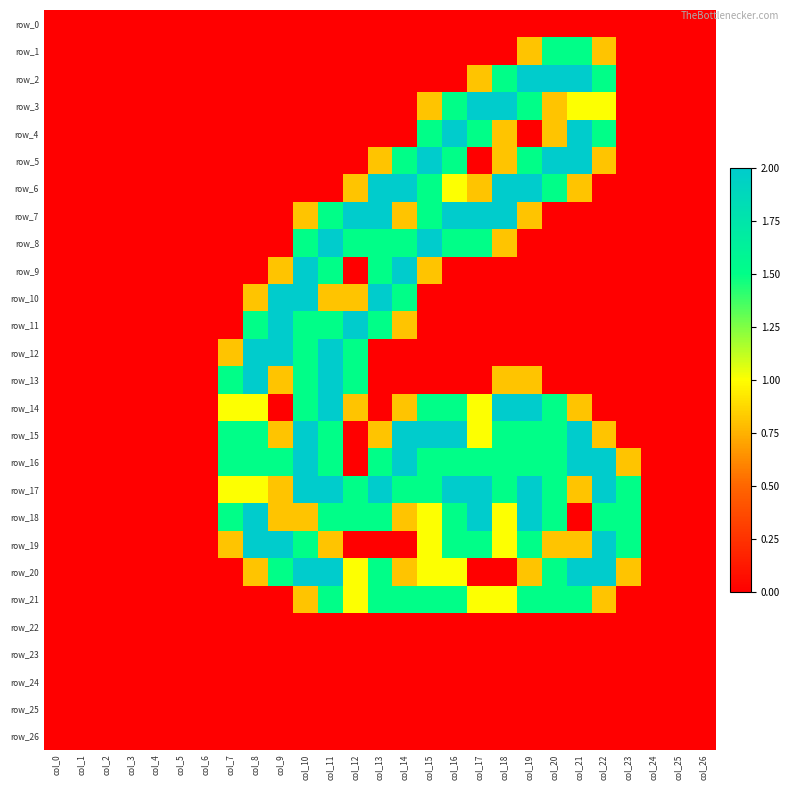

Reading left to right, transcribe all the data shown in this chart.

row_0: 0.0	0.0	0.0	0.0	0.0	0.0	0.0	0.0	0.0	0.0	0.0	0.0	0.0	0.0	0.0	0.0	0.0	0.0	0.0	0.0	0.0	0.0	0.0	0.0	0.0	0.0	0.0
row_1: 0.0	0.0	0.0	0.0	0.0	0.0	0.0	0.0	0.0	0.0	0.0	0.0	0.0	0.0	0.0	0.0	0.0	0.0	0.0	0.8	1.5	1.5	0.8	0.0	0.0	0.0	0.0
row_2: 0.0	0.0	0.0	0.0	0.0	0.0	0.0	0.0	0.0	0.0	0.0	0.0	0.0	0.0	0.0	0.0	0.0	0.8	1.5	2.0	2.0	2.0	1.5	0.0	0.0	0.0	0.0
row_3: 0.0	0.0	0.0	0.0	0.0	0.0	0.0	0.0	0.0	0.0	0.0	0.0	0.0	0.0	0.0	0.8	1.5	2.0	2.0	1.5	0.8	1.0	1.0	0.0	0.0	0.0	0.0
row_4: 0.0	0.0	0.0	0.0	0.0	0.0	0.0	0.0	0.0	0.0	0.0	0.0	0.0	0.0	0.0	1.5	2.0	1.5	0.8	0.0	0.8	2.0	1.5	0.0	0.0	0.0	0.0
row_5: 0.0	0.0	0.0	0.0	0.0	0.0	0.0	0.0	0.0	0.0	0.0	0.0	0.0	0.8	1.5	2.0	1.5	0.0	0.8	1.5	2.0	2.0	0.8	0.0	0.0	0.0	0.0
row_6: 0.0	0.0	0.0	0.0	0.0	0.0	0.0	0.0	0.0	0.0	0.0	0.0	0.8	2.0	2.0	1.5	1.0	0.8	2.0	2.0	1.5	0.8	0.0	0.0	0.0	0.0	0.0
row_7: 0.0	0.0	0.0	0.0	0.0	0.0	0.0	0.0	0.0	0.0	0.8	1.5	2.0	2.0	0.8	1.5	2.0	2.0	2.0	0.8	0.0	0.0	0.0	0.0	0.0	0.0	0.0
row_8: 0.0	0.0	0.0	0.0	0.0	0.0	0.0	0.0	0.0	0.0	1.5	2.0	1.5	1.5	1.5	2.0	1.5	1.5	0.8	0.0	0.0	0.0	0.0	0.0	0.0	0.0	0.0
row_9: 0.0	0.0	0.0	0.0	0.0	0.0	0.0	0.0	0.0	0.8	2.0	1.5	0.0	1.5	2.0	0.8	0.0	0.0	0.0	0.0	0.0	0.0	0.0	0.0	0.0	0.0	0.0
row_10: 0.0	0.0	0.0	0.0	0.0	0.0	0.0	0.0	0.8	2.0	2.0	0.8	0.8	2.0	1.5	0.0	0.0	0.0	0.0	0.0	0.0	0.0	0.0	0.0	0.0	0.0	0.0
row_11: 0.0	0.0	0.0	0.0	0.0	0.0	0.0	0.0	1.5	2.0	1.5	1.5	2.0	1.5	0.8	0.0	0.0	0.0	0.0	0.0	0.0	0.0	0.0	0.0	0.0	0.0	0.0
row_12: 0.0	0.0	0.0	0.0	0.0	0.0	0.0	0.8	2.0	2.0	1.5	2.0	1.5	0.0	0.0	0.0	0.0	0.0	0.0	0.0	0.0	0.0	0.0	0.0	0.0	0.0	0.0
row_13: 0.0	0.0	0.0	0.0	0.0	0.0	0.0	1.5	2.0	0.8	1.5	2.0	1.5	0.0	0.0	0.0	0.0	0.0	0.8	0.8	0.0	0.0	0.0	0.0	0.0	0.0	0.0
row_14: 0.0	0.0	0.0	0.0	0.0	0.0	0.0	1.0	1.0	0.0	1.5	2.0	0.8	0.0	0.8	1.5	1.5	1.0	2.0	2.0	1.5	0.8	0.0	0.0	0.0	0.0	0.0
row_15: 0.0	0.0	0.0	0.0	0.0	0.0	0.0	1.5	1.5	0.8	2.0	1.5	0.0	0.8	2.0	2.0	2.0	1.0	1.5	1.5	1.5	2.0	0.8	0.0	0.0	0.0	0.0
row_16: 0.0	0.0	0.0	0.0	0.0	0.0	0.0	1.5	1.5	1.5	2.0	1.5	0.0	1.5	2.0	1.5	1.5	1.5	1.5	1.5	1.5	2.0	2.0	0.8	0.0	0.0	0.0
row_17: 0.0	0.0	0.0	0.0	0.0	0.0	0.0	1.0	1.0	0.8	2.0	2.0	1.5	2.0	1.5	1.5	2.0	2.0	1.5	2.0	1.5	0.8	2.0	1.5	0.0	0.0	0.0
row_18: 0.0	0.0	0.0	0.0	0.0	0.0	0.0	1.5	2.0	0.8	0.8	1.5	1.5	1.5	0.8	1.0	1.5	2.0	1.0	2.0	1.5	0.0	1.5	1.5	0.0	0.0	0.0
row_19: 0.0	0.0	0.0	0.0	0.0	0.0	0.0	0.8	2.0	2.0	1.5	0.8	0.0	0.0	0.0	1.0	1.5	1.5	1.0	1.5	0.8	0.8	2.0	1.5	0.0	0.0	0.0
row_20: 0.0	0.0	0.0	0.0	0.0	0.0	0.0	0.0	0.8	1.5	2.0	2.0	1.0	1.5	0.8	1.0	1.0	0.0	0.0	0.8	1.5	2.0	2.0	0.8	0.0	0.0	0.0
row_21: 0.0	0.0	0.0	0.0	0.0	0.0	0.0	0.0	0.0	0.0	0.8	1.5	1.0	1.5	1.5	1.5	1.5	1.0	1.0	1.5	1.5	1.5	0.8	0.0	0.0	0.0	0.0
row_22: 0.0	0.0	0.0	0.0	0.0	0.0	0.0	0.0	0.0	0.0	0.0	0.0	0.0	0.0	0.0	0.0	0.0	0.0	0.0	0.0	0.0	0.0	0.0	0.0	0.0	0.0	0.0
row_23: 0.0	0.0	0.0	0.0	0.0	0.0	0.0	0.0	0.0	0.0	0.0	0.0	0.0	0.0	0.0	0.0	0.0	0.0	0.0	0.0	0.0	0.0	0.0	0.0	0.0	0.0	0.0
row_24: 0.0	0.0	0.0	0.0	0.0	0.0	0.0	0.0	0.0	0.0	0.0	0.0	0.0	0.0	0.0	0.0	0.0	0.0	0.0	0.0	0.0	0.0	0.0	0.0	0.0	0.0	0.0
row_25: 0.0	0.0	0.0	0.0	0.0	0.0	0.0	0.0	0.0	0.0	0.0	0.0	0.0	0.0	0.0	0.0	0.0	0.0	0.0	0.0	0.0	0.0	0.0	0.0	0.0	0.0	0.0
row_26: 0.0	0.0	0.0	0.0	0.0	0.0	0.0	0.0	0.0	0.0	0.0	0.0	0.0	0.0	0.0	0.0	0.0	0.0	0.0	0.0	0.0	0.0	0.0	0.0	0.0	0.0	0.0